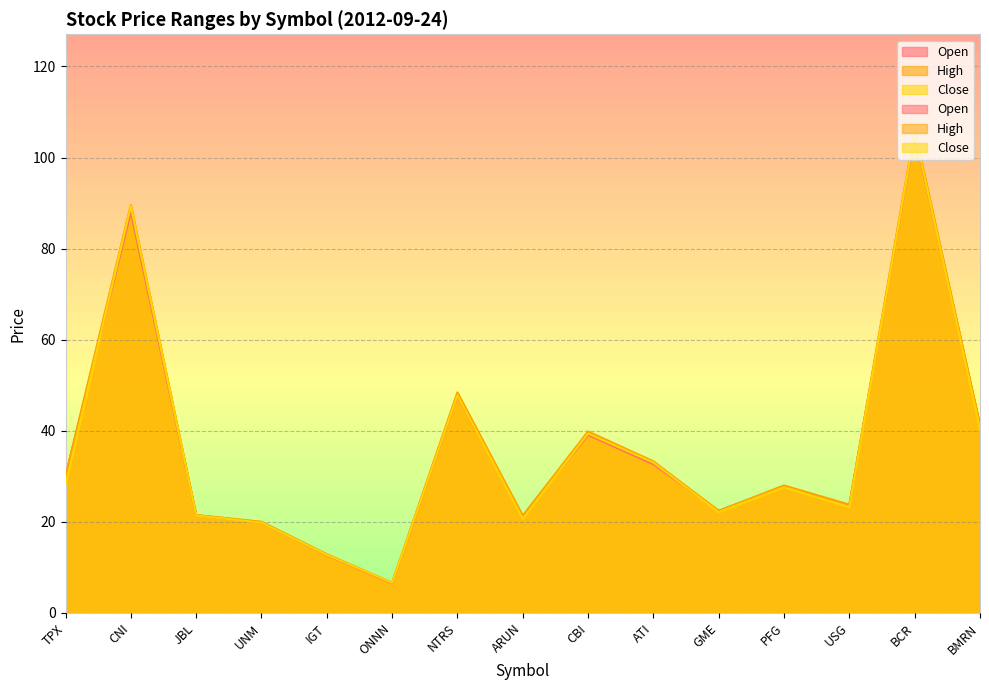

How many data points in High are above 27?

8